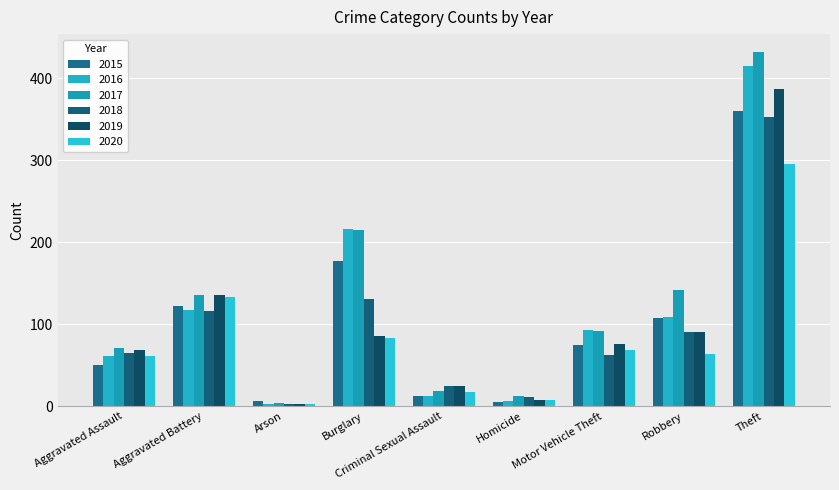

What position from the right is Burglary?

6